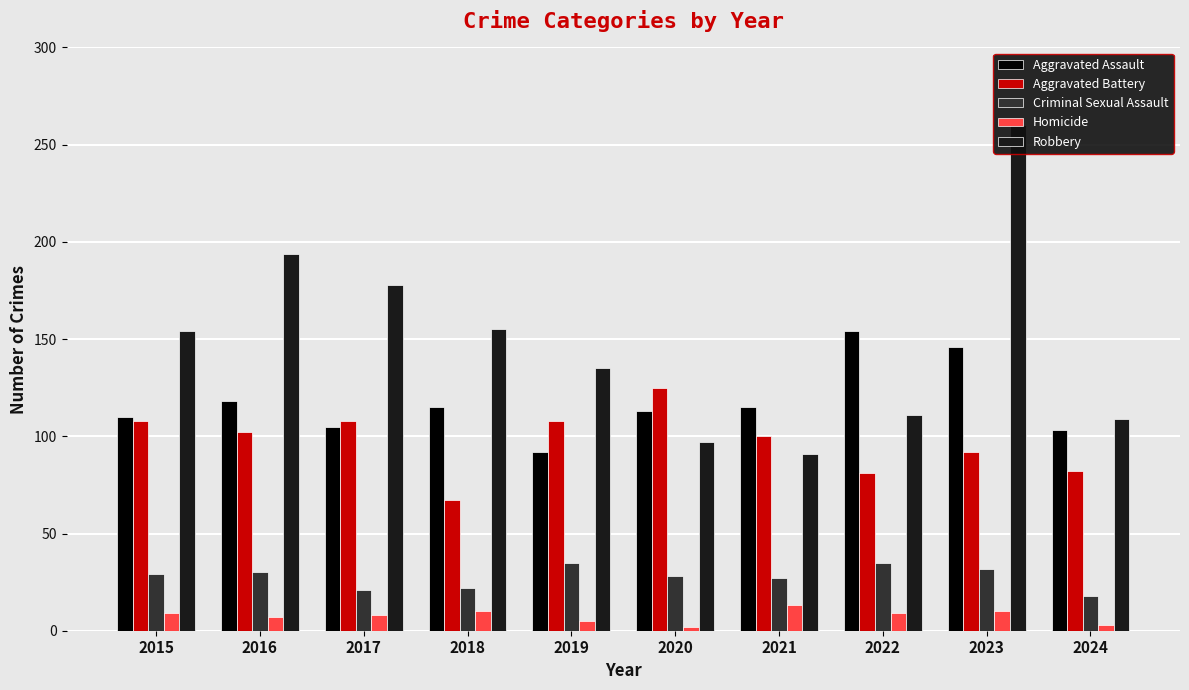

At 2017, list the series in order from smallest to largest.

Homicide, Criminal Sexual Assault, Aggravated Assault, Aggravated Battery, Robbery